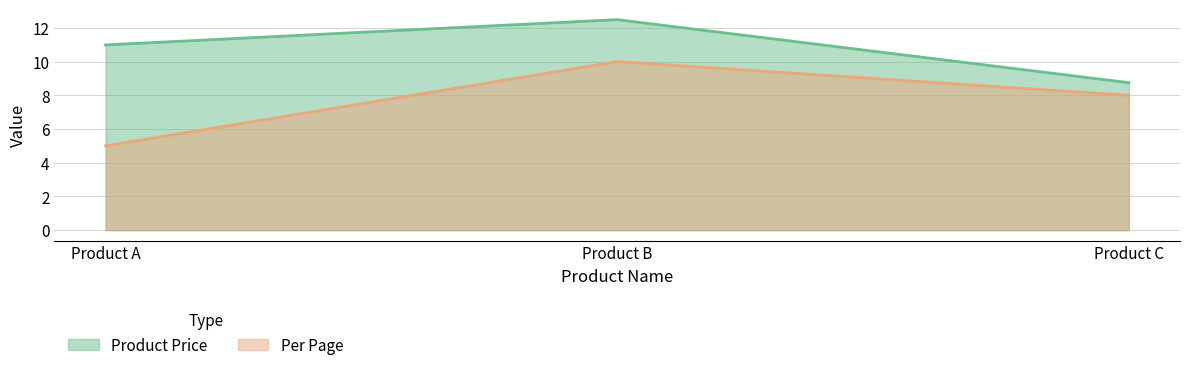

The Product Price series shows 17.9 at Product A. True or false?

False